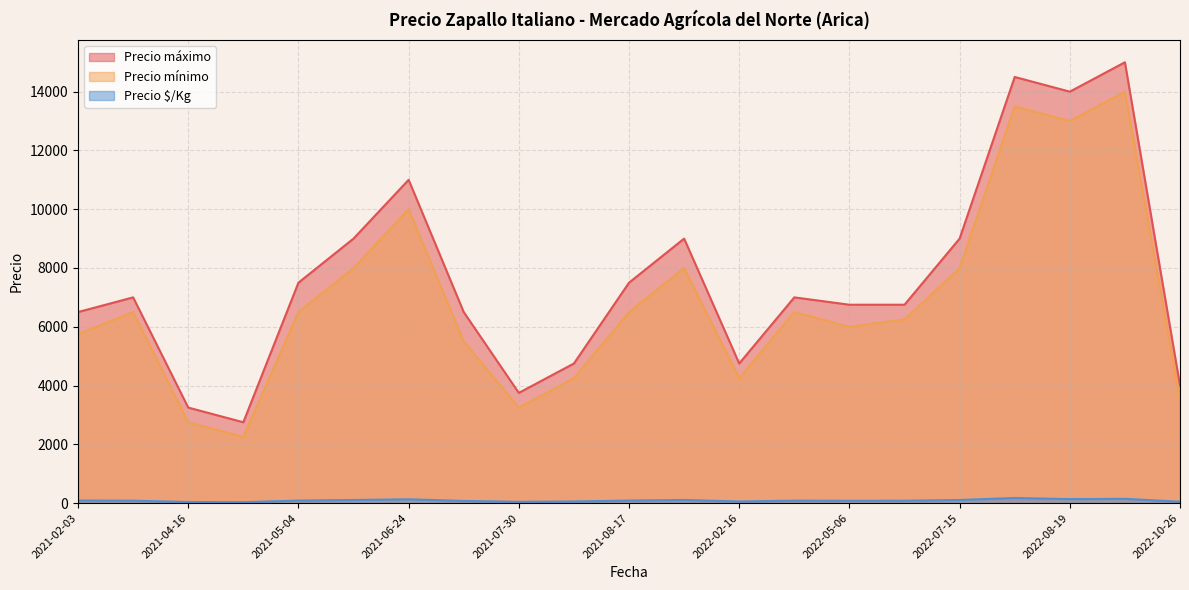

Which series has the largest total across all categories?

Precio máximo